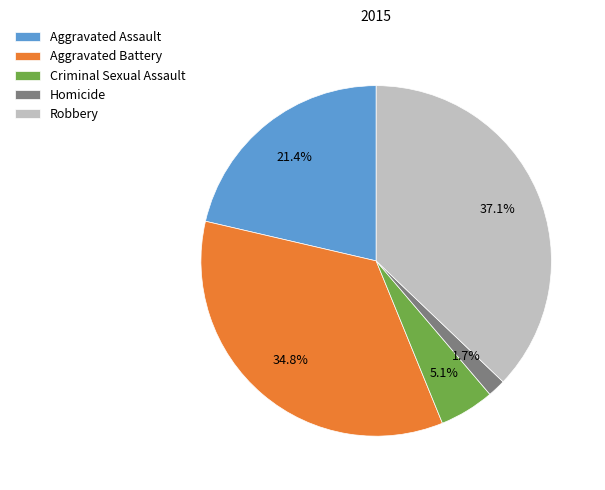

Which category has the smallest portion of the pie?

Homicide